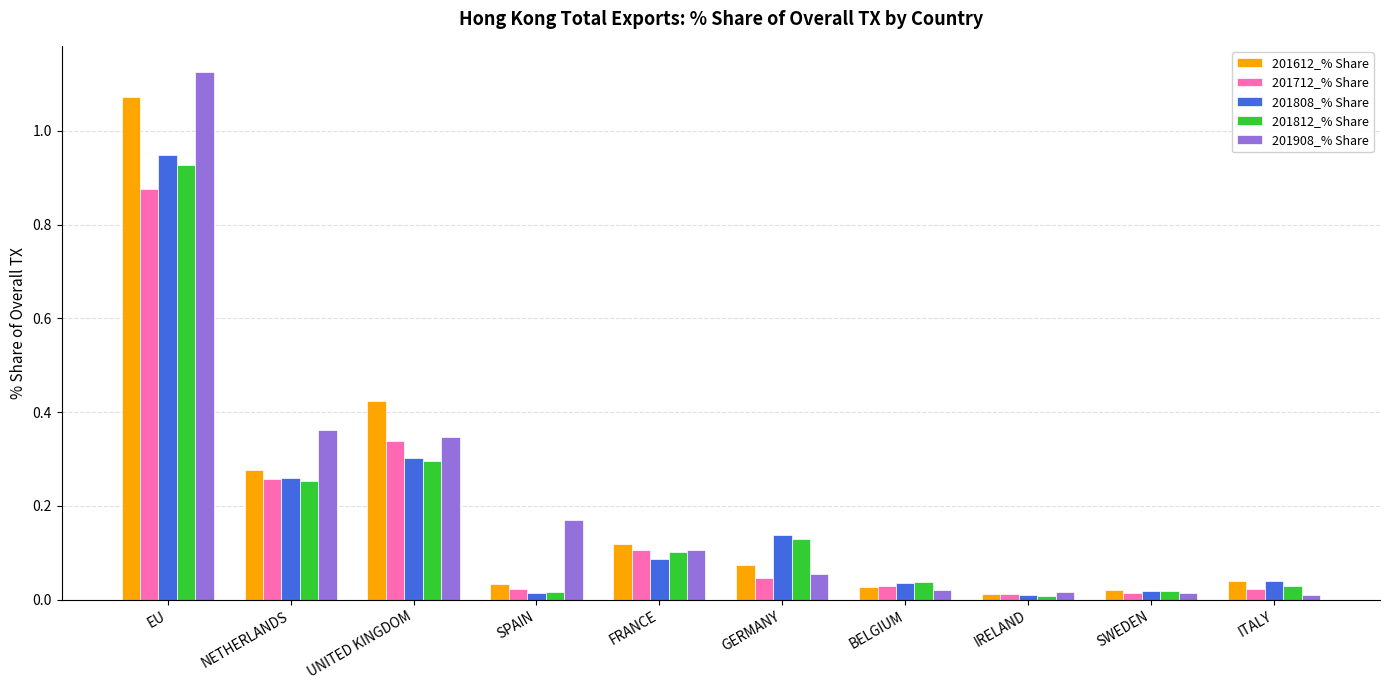

How many groups of bars are there?

10